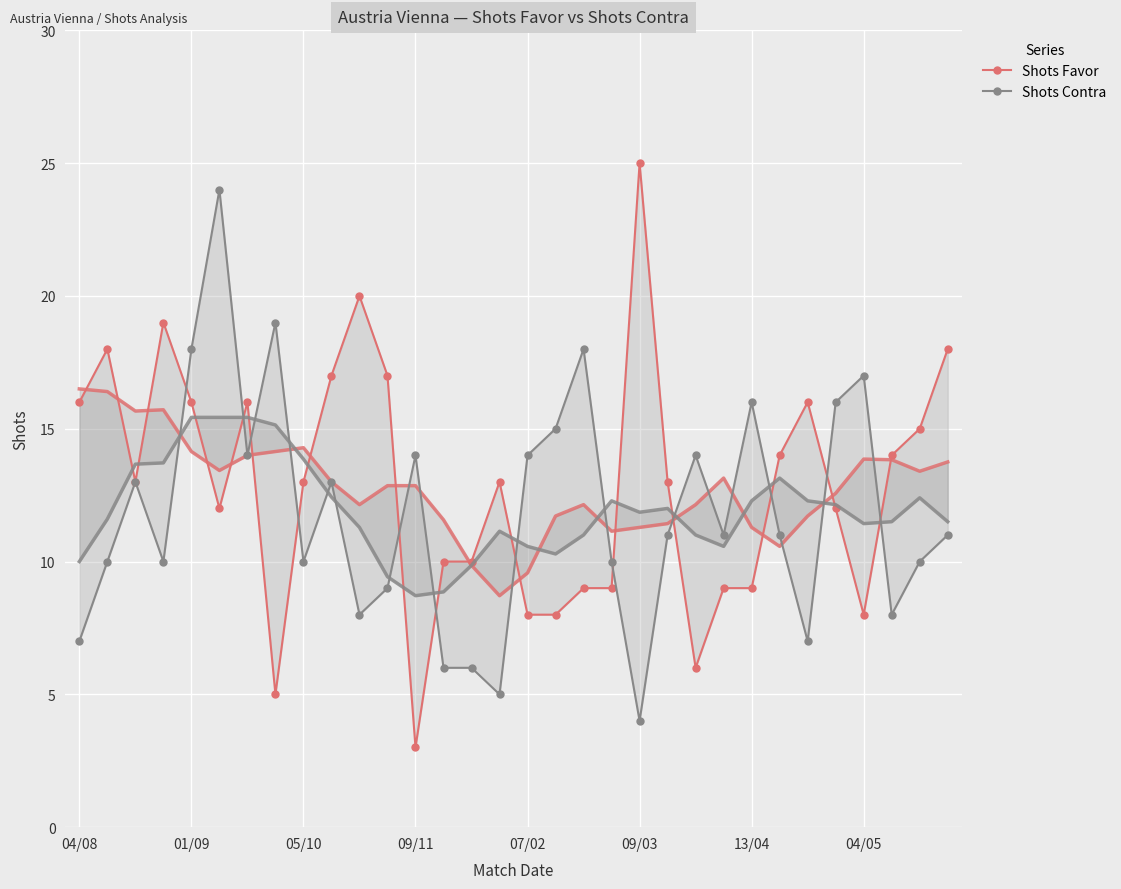

How many lines are shown in the chart?

2